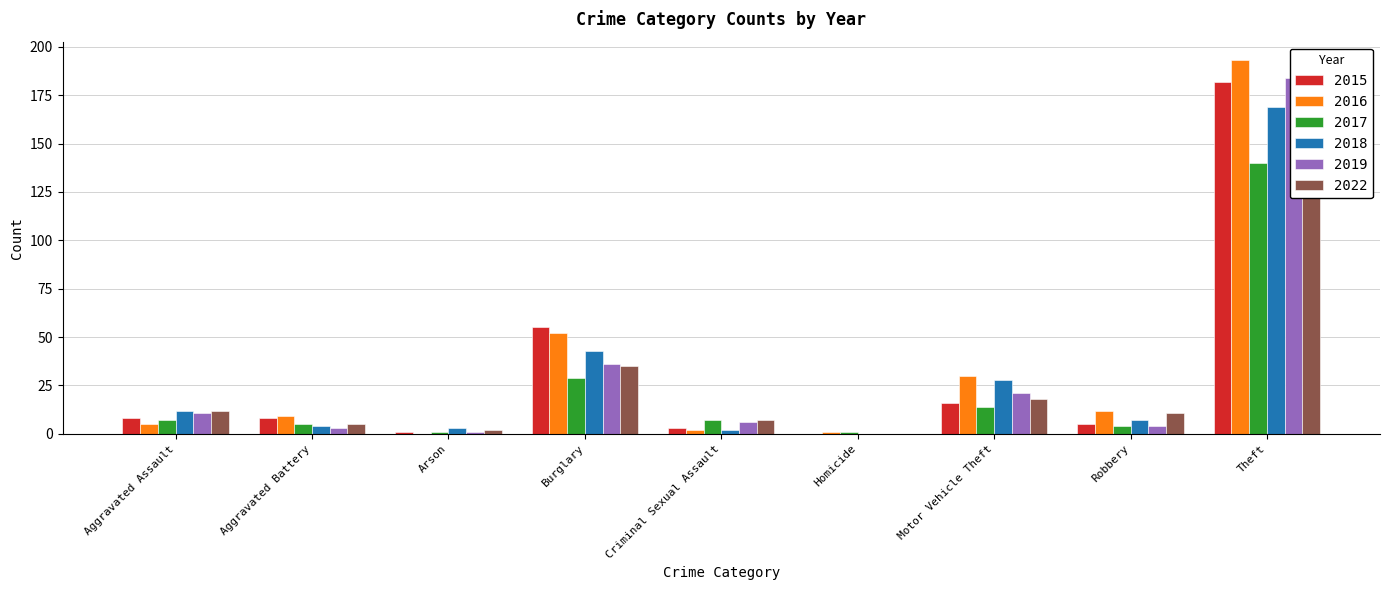

How many data points in 2022 are less than 11?

4